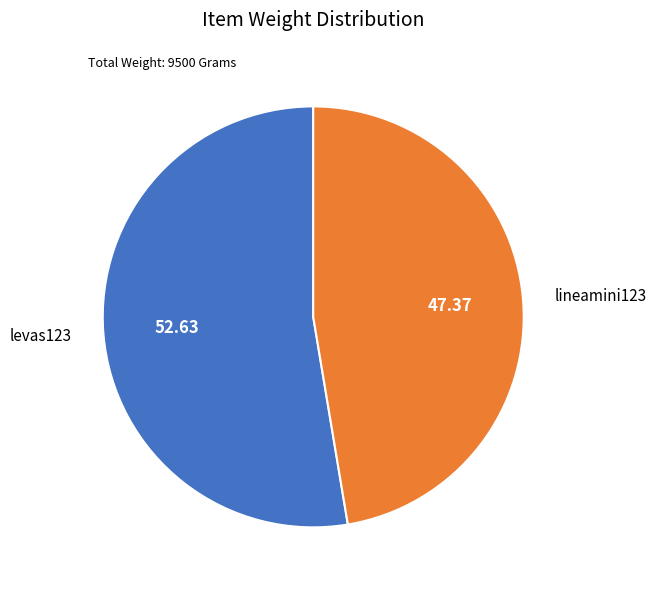

What is the ratio of the value at levas123 to the value at lineamini123?

1.1